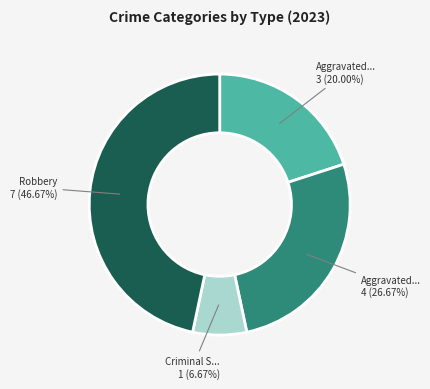

Is there a majority slice in this chart?

No